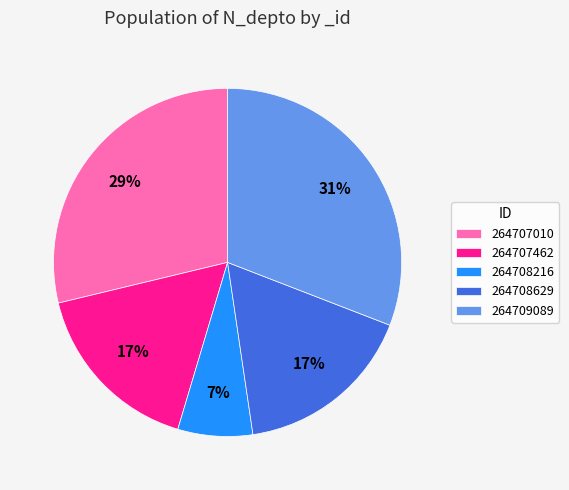

Between 264707010 and 264708629, which is larger?

264707010